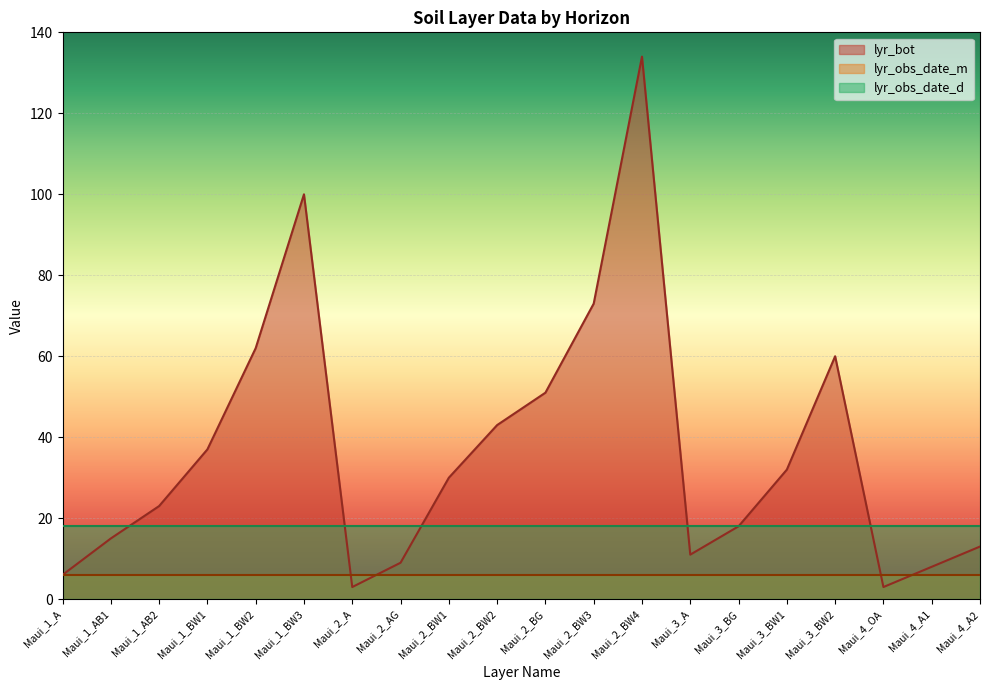

What is the label of the 4th point from the left?

Maui_1_BW1